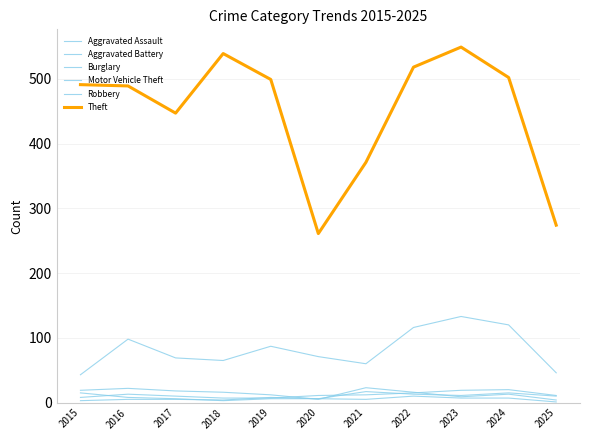

What is the sum of the Motor Vehicle Theft values at 2023 and 2022?

249